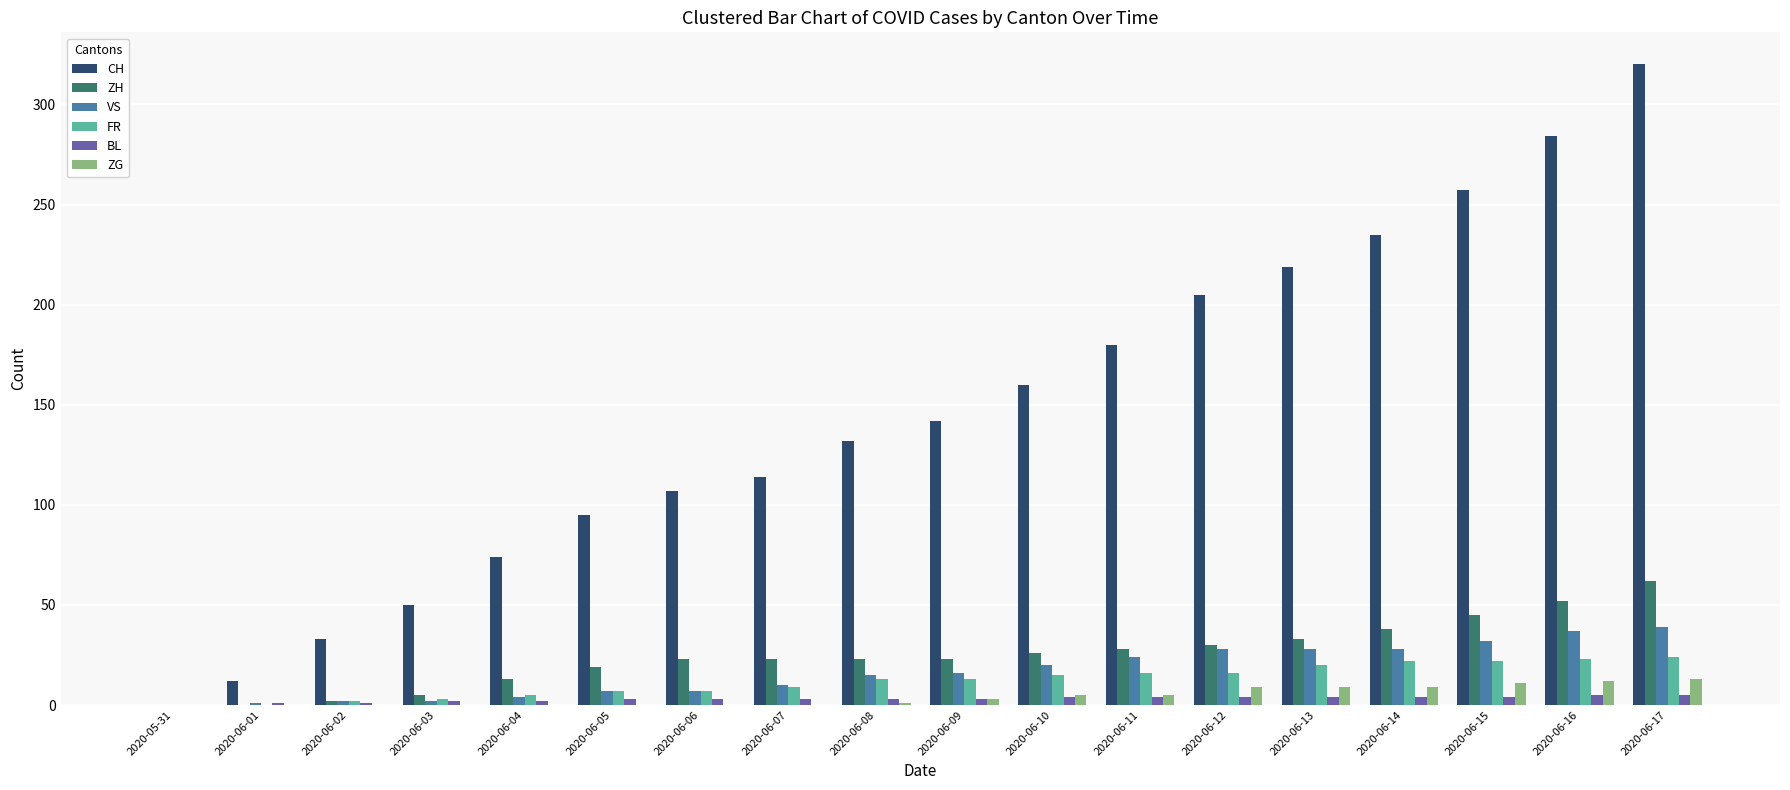

At which category is the sum across all series the highest?

2020-06-17